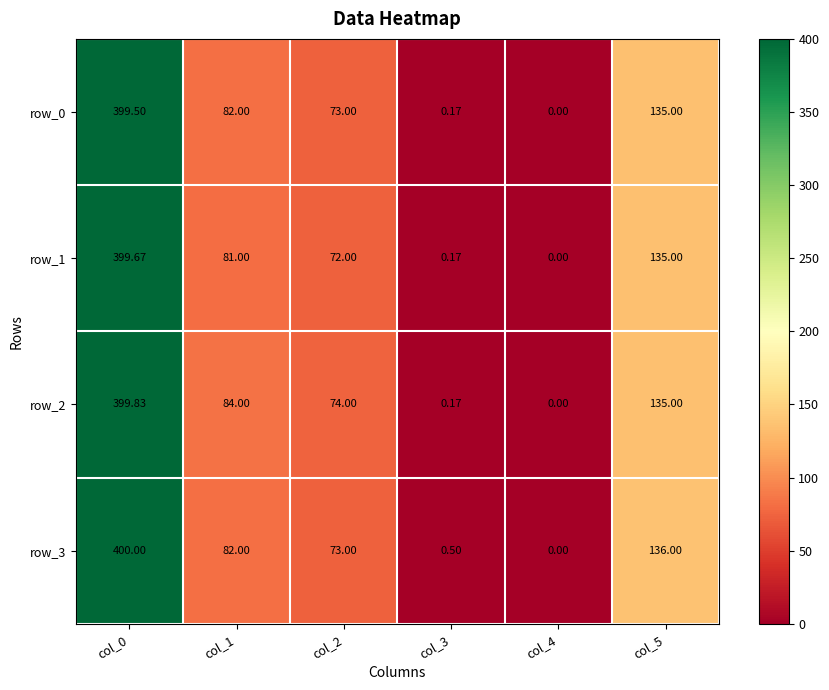

Count the number of data series in this chart.

4